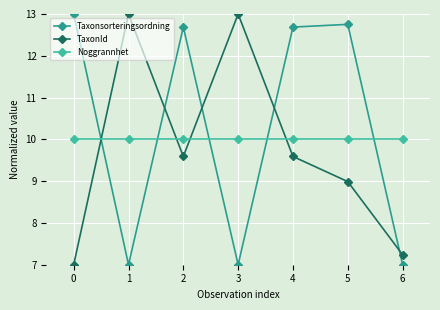

Where do Noggrannhet and Taxonsorteringsordning first cross each other?

0 and 1